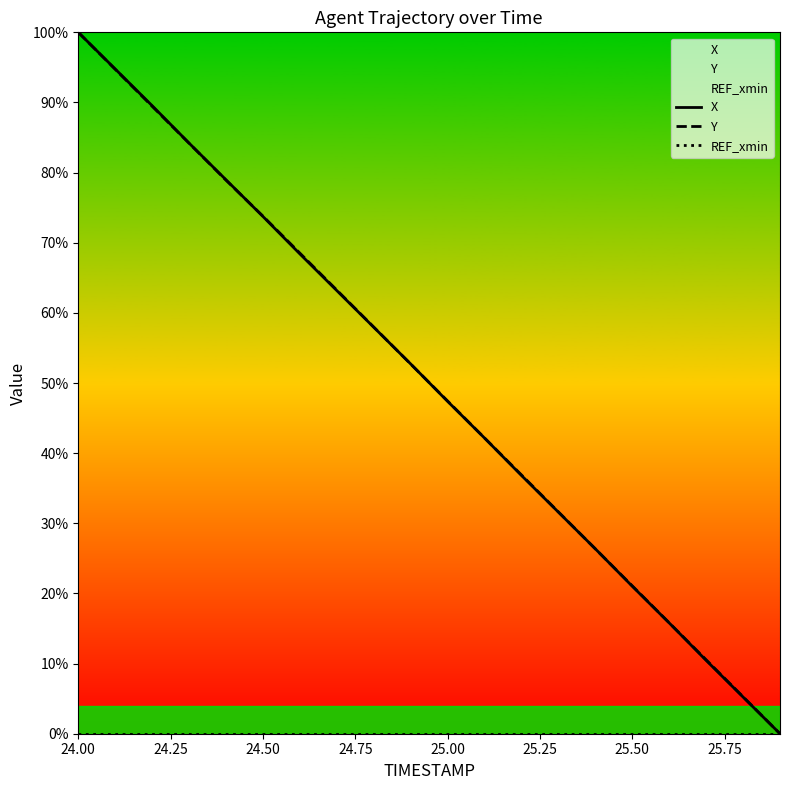

Where is REF_xmin nearest to the value 0?

24.00